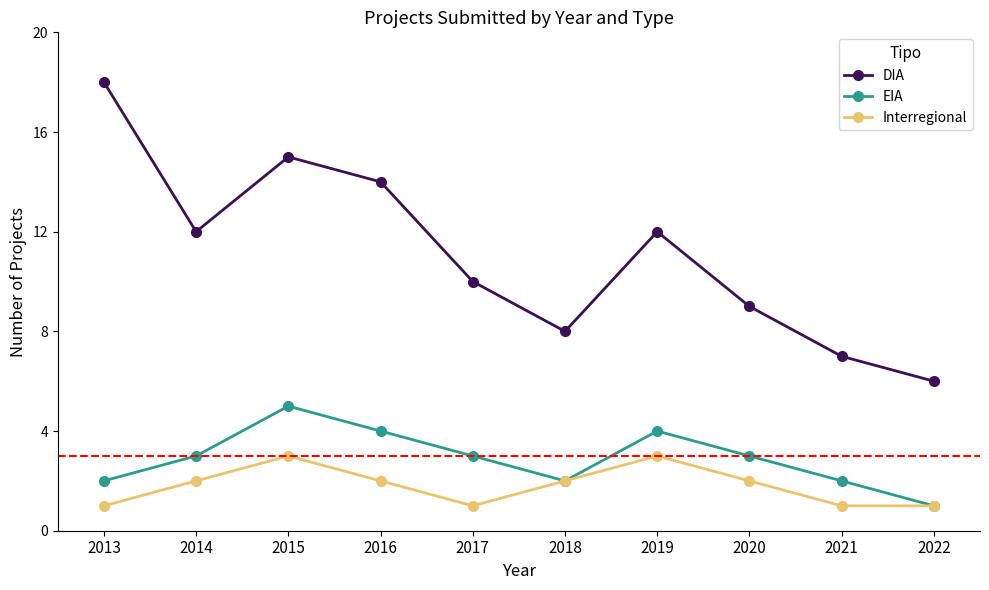

What is the average value of the Interregional series?

2